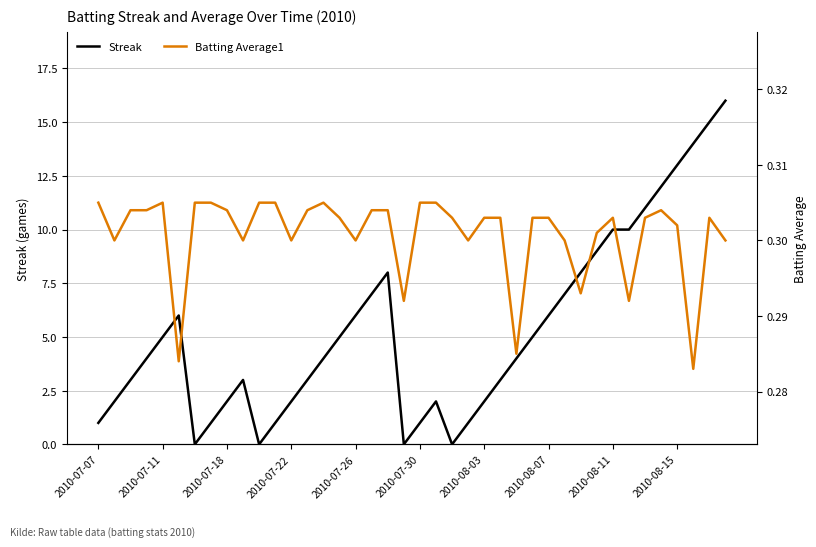

How many Batting Average1 values are between 0 and 1?

40